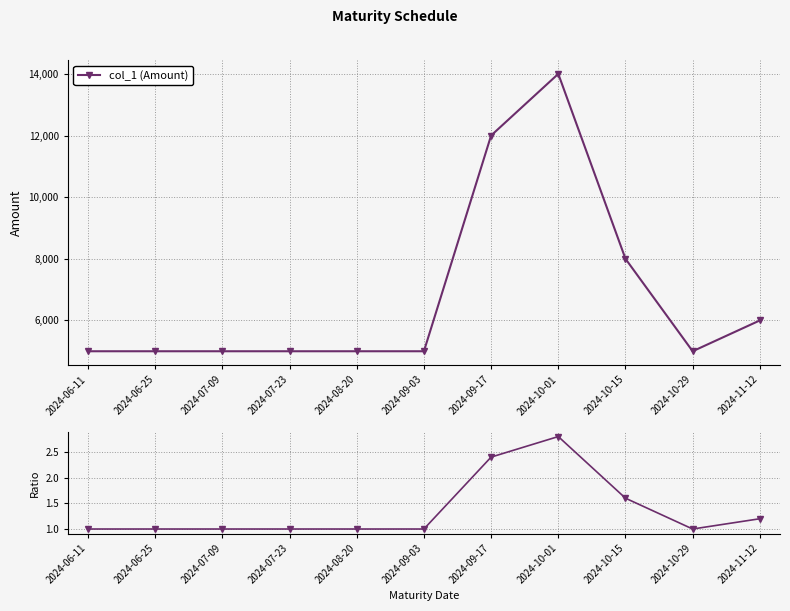

What is the label of the 3rd point from the right?

2024-10-15